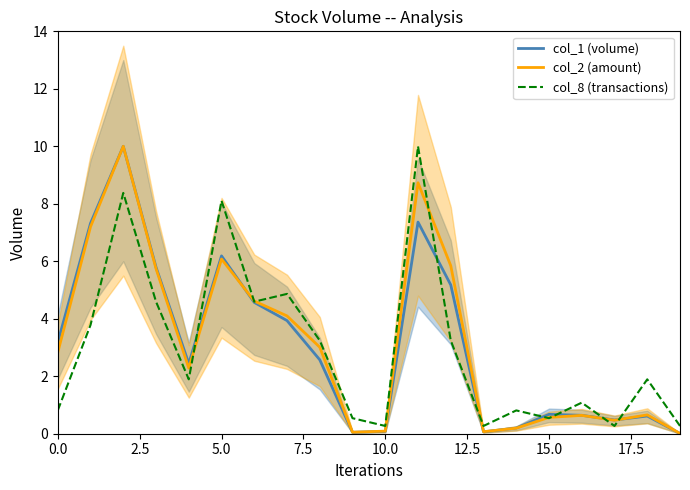

The value of col_1 (volume) at 15.0 is 0.7. True or false?

True